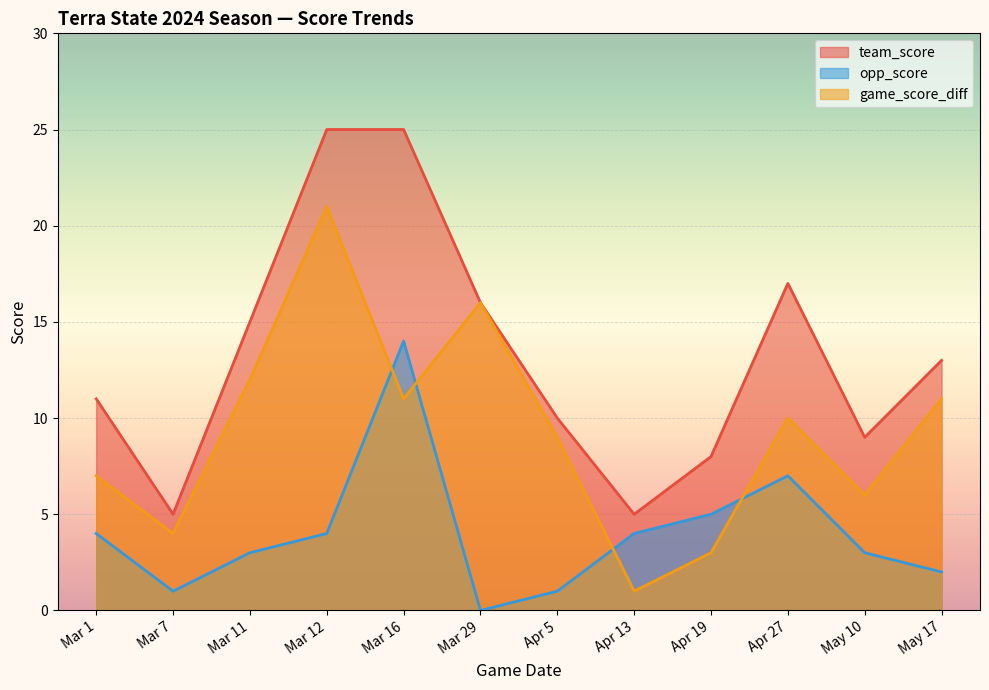

What is the sum of all team_score values?

159